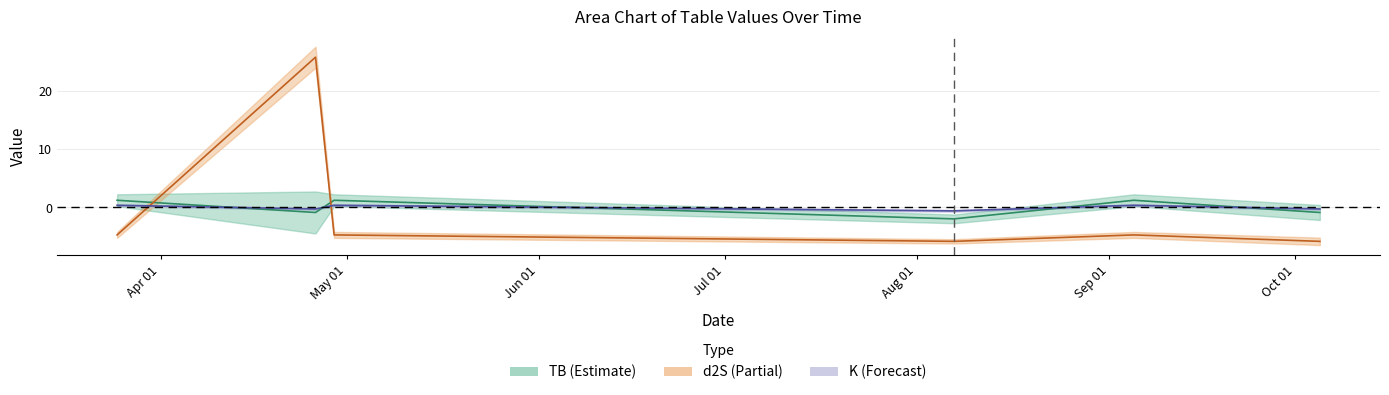

What position from the left is May 01?

2